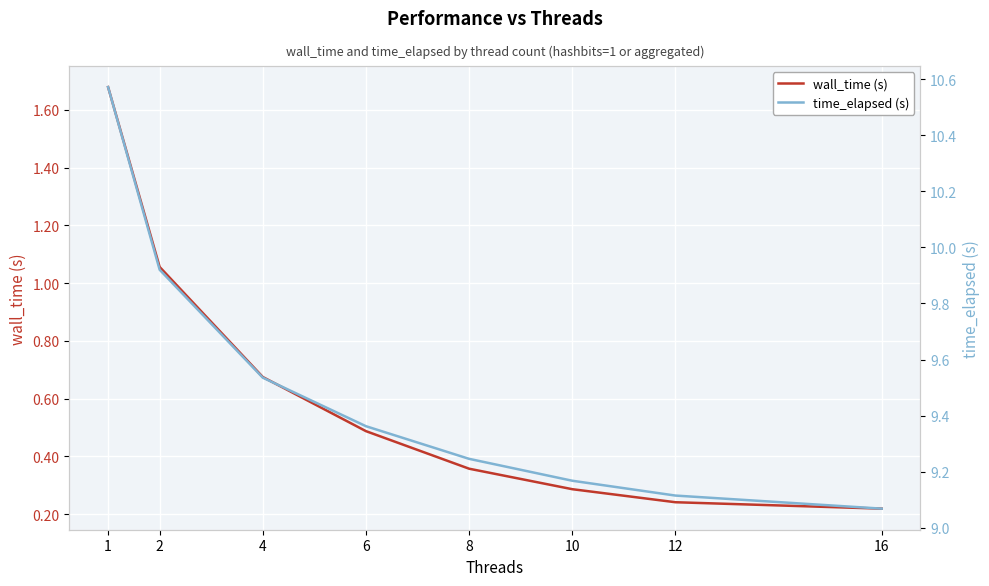

Reading left to right, what are all the values shown in this chart?

wall_time (s): 1=1.7	2=1.1	4=0.7	6=0.5	8=0.4	10=0.3	12=0.2	16=0.2
time_elapsed (s): 1=10.6	2=9.9	4=9.5	6=9.4	8=9.2	10=9.2	12=9.1	16=9.1